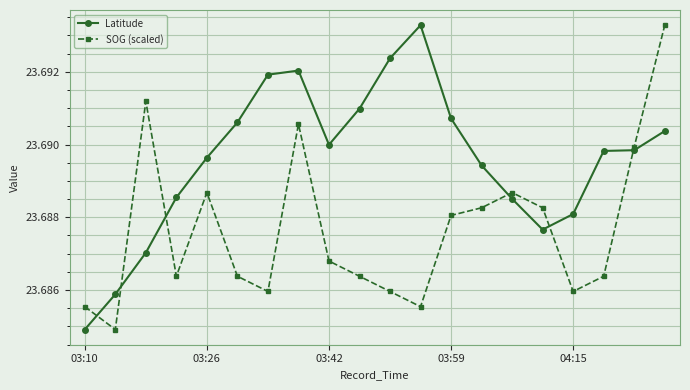

Which series has the largest total across all categories?

Latitude